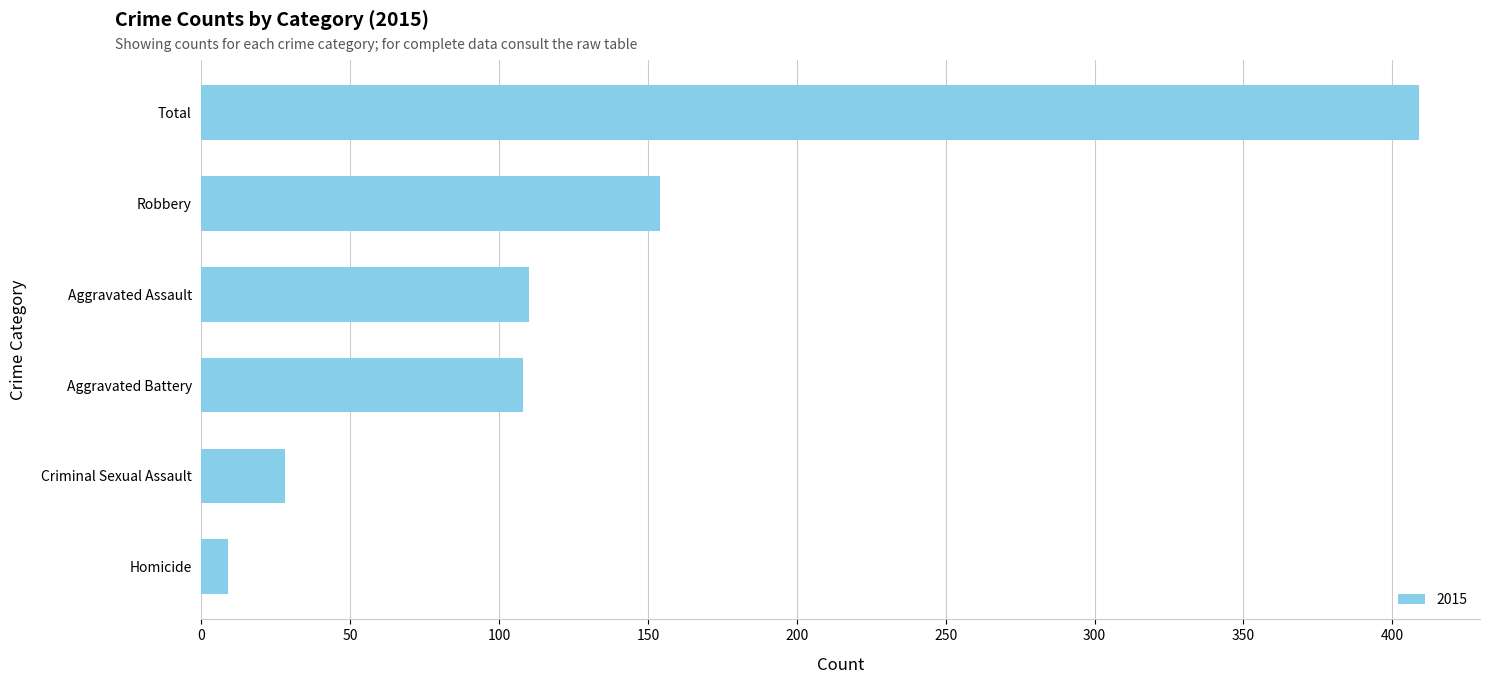

What is the minimum value shown in the chart?

9